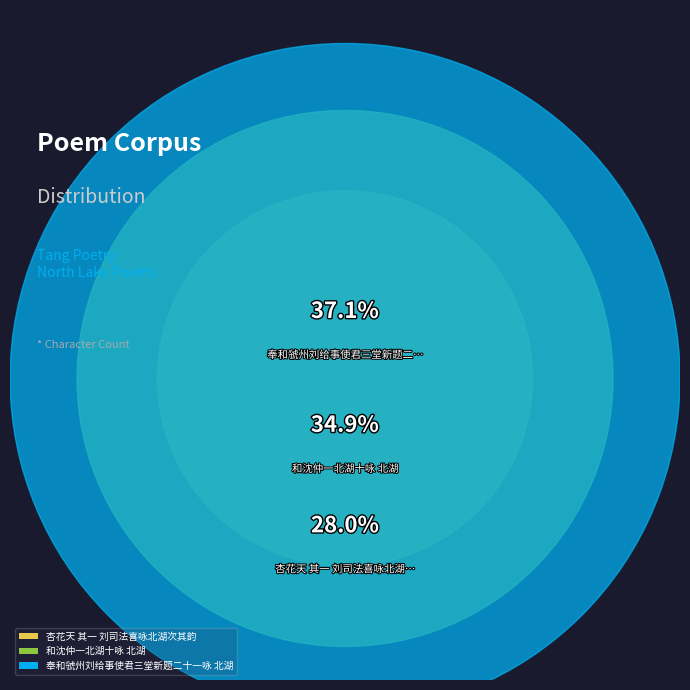

Do 奉和虢州刘给事使君三堂新题二十一咏 北湖 and 和沈仲一北湖十咏 北湖 together represent more than half of the pie?

Yes